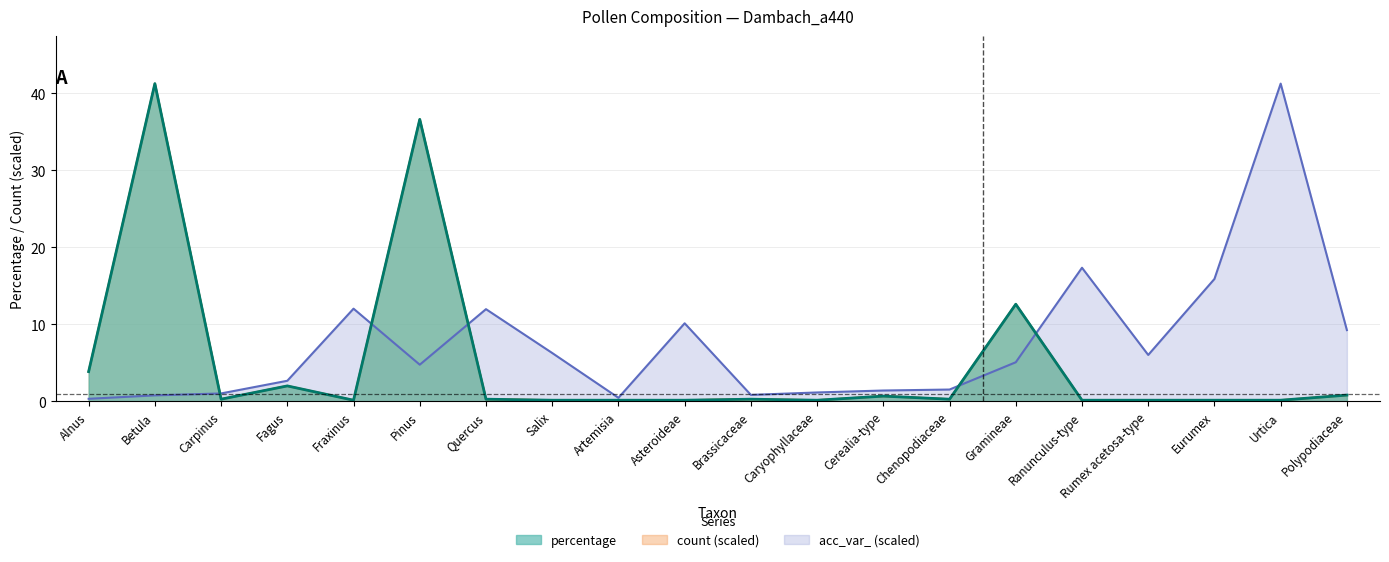

Which series has the largest total across all categories?

acc_var_